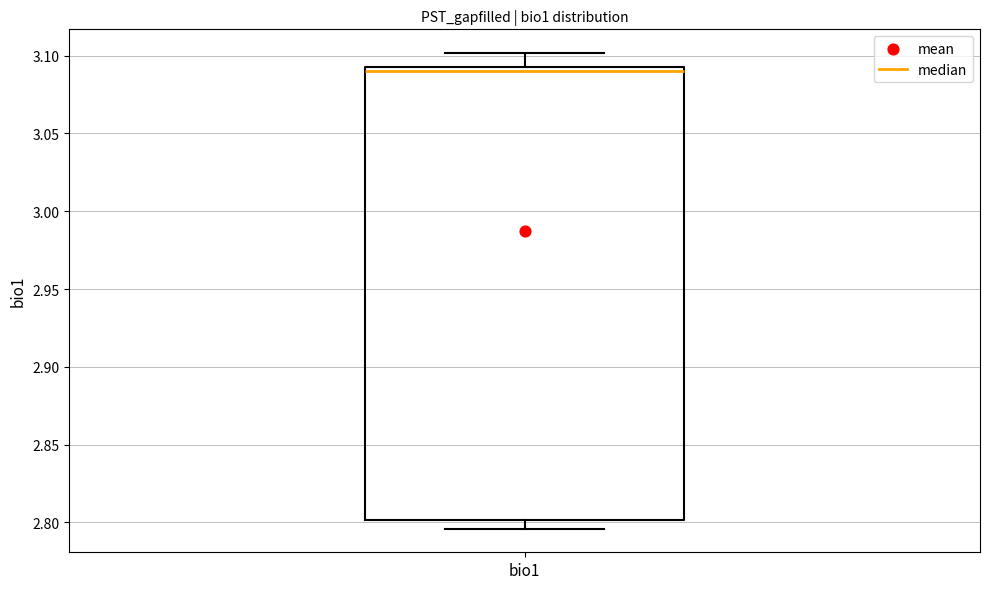

Transcribe this box plot: give where the median line is, the range the box spans, and where the two whiskers end, as read against the y-axis. The values are not printed on the chart, so give them approximately, as read against the axis.

median 3.090, box 2.800 to 3.095, whiskers 2.795 to 3.100